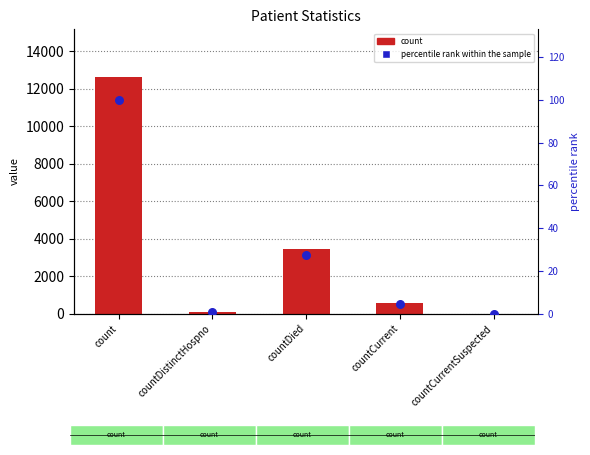

What is the total value across all series at count?

12738.0